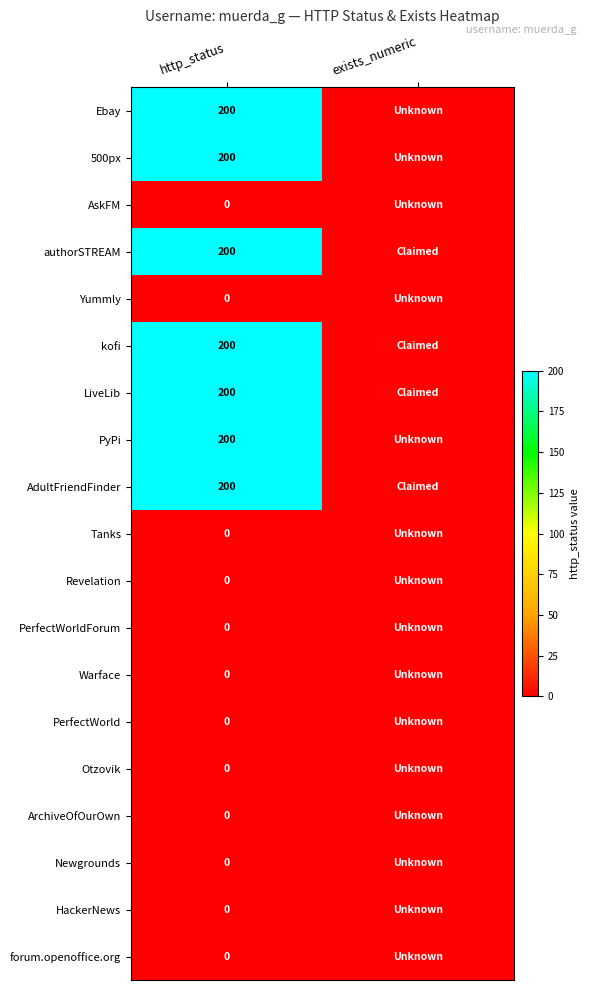

What is the difference between the highest and lowest values at http_status?

200